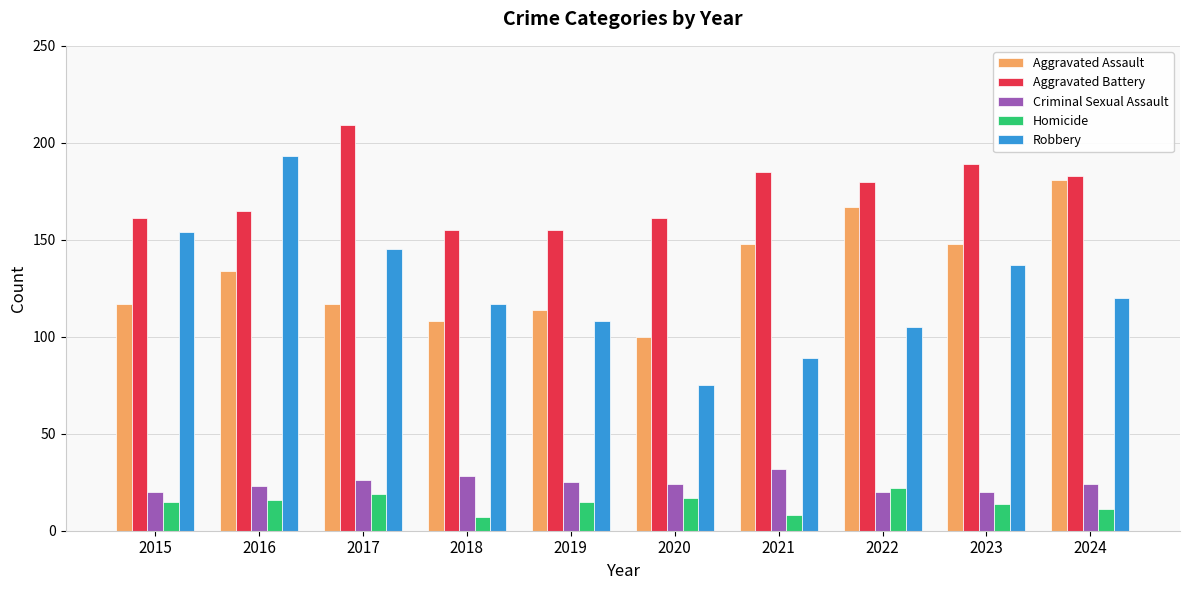

What is the approximate value of Criminal Sexual Assault at 2018, to the nearest 10?

30